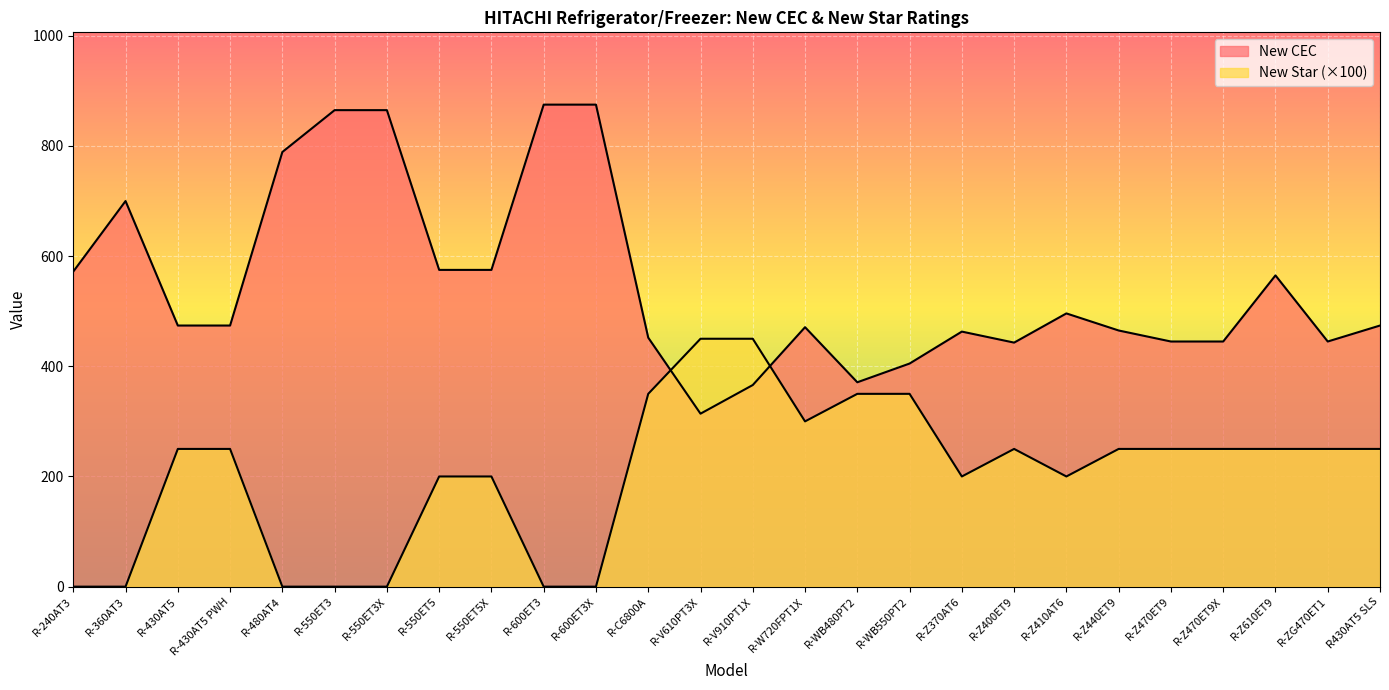

Is it true that New Star equals 77 at R-430AT5?

False